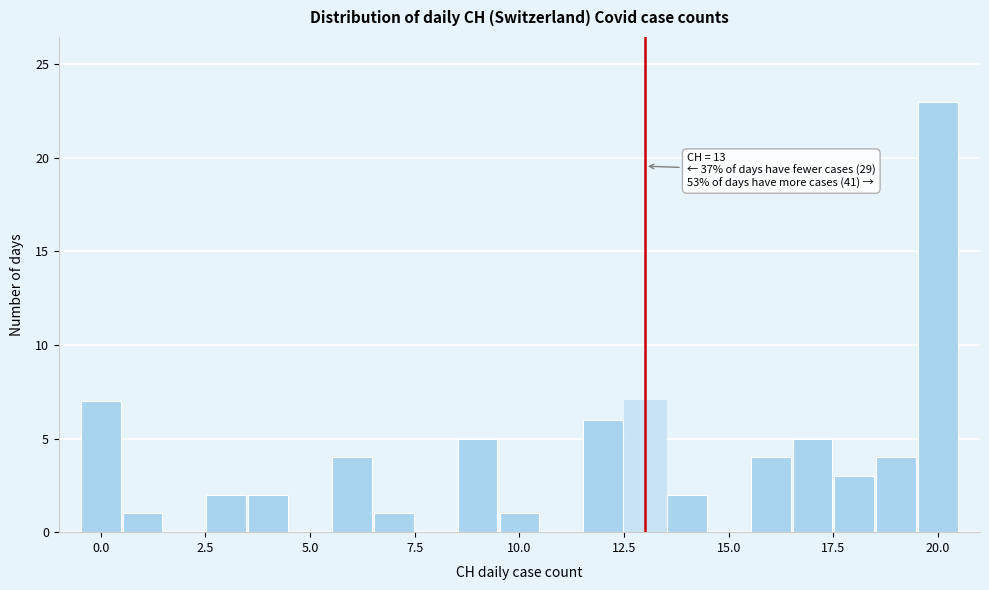

Read against the x-axis, roughly where is the centre of the tallest bar?

20.0